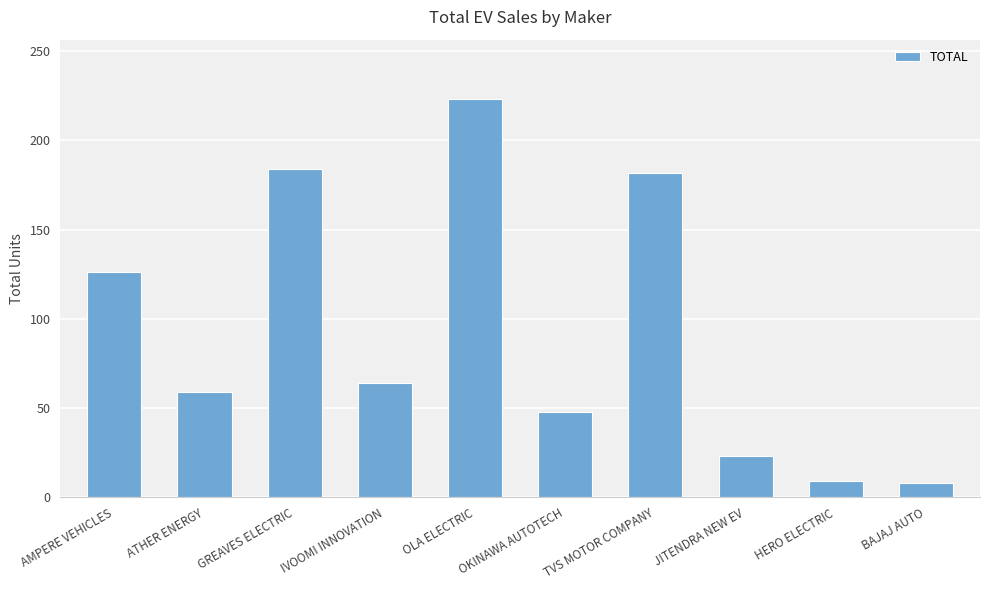

The value at IVOOMI INNOVATION is 64. True or false?

True